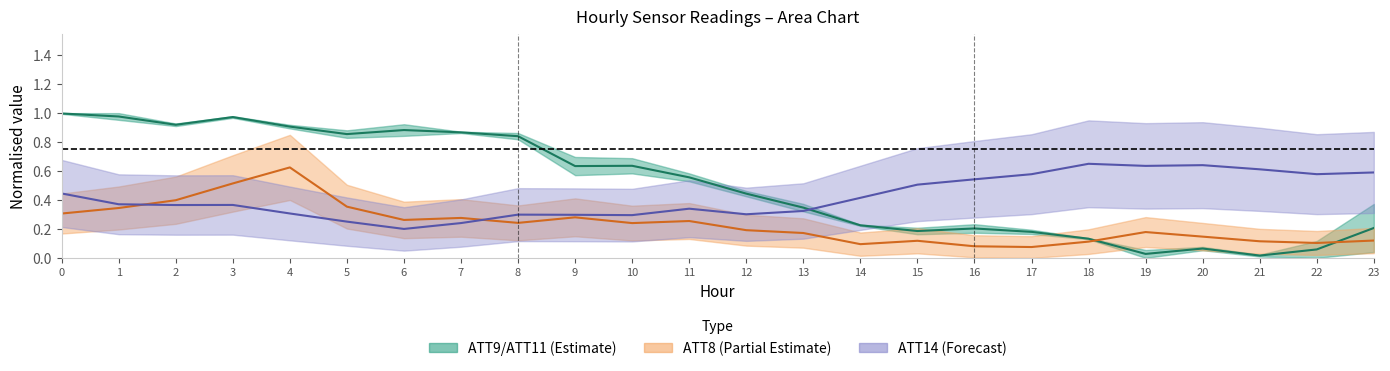

List the series in order of their peak value, highest first.

ATT9 mid, ATT14 mid, ATT8 mid